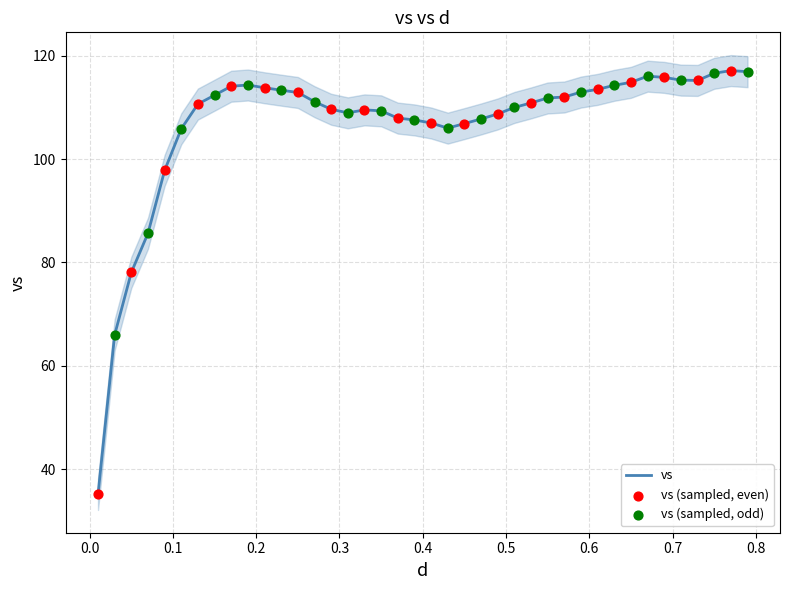

What is the minimum value for vs?

35.1